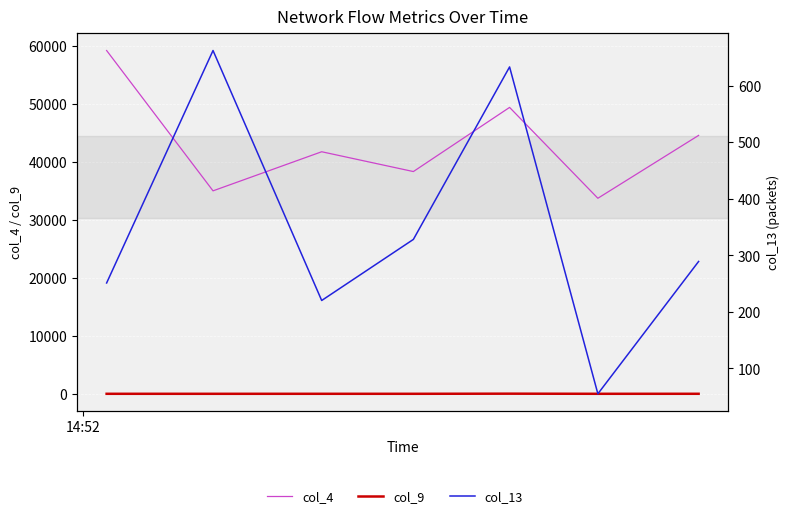

Reading left to right, what are all the values shown in this chart?

col_4: 59224.0	35017.0	41762.0	38345.0	49412.0	33738.0	44582.0
col_9: 5.7	3.6	5.2	4.8	26.2	5.6	7.2
col_13: 251.0	662.0	220.0	328.0	633.0	55.0	289.0